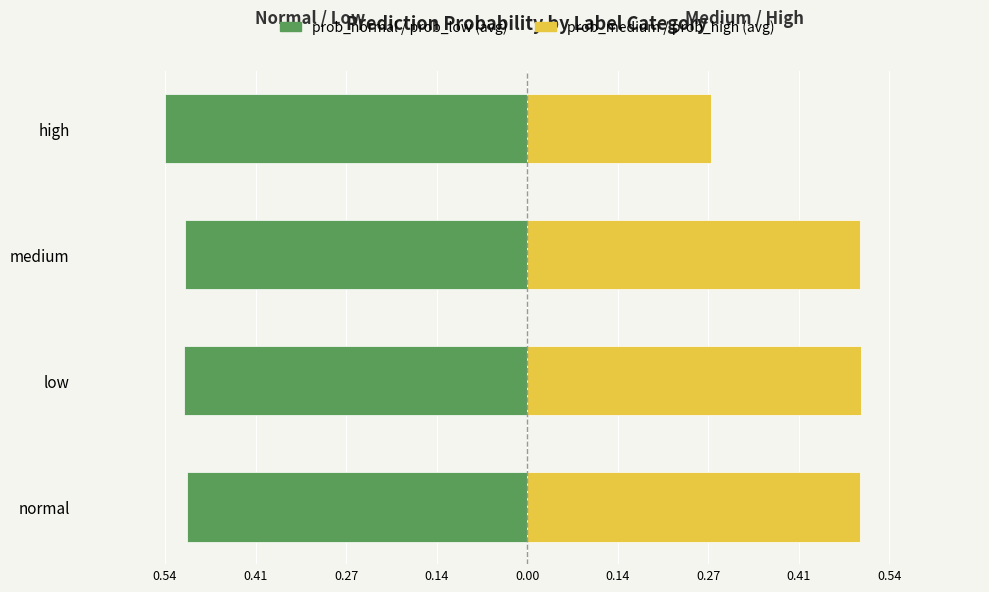

What is the approximate value of prob_normal / prob_low (avg) at high?

-0.5